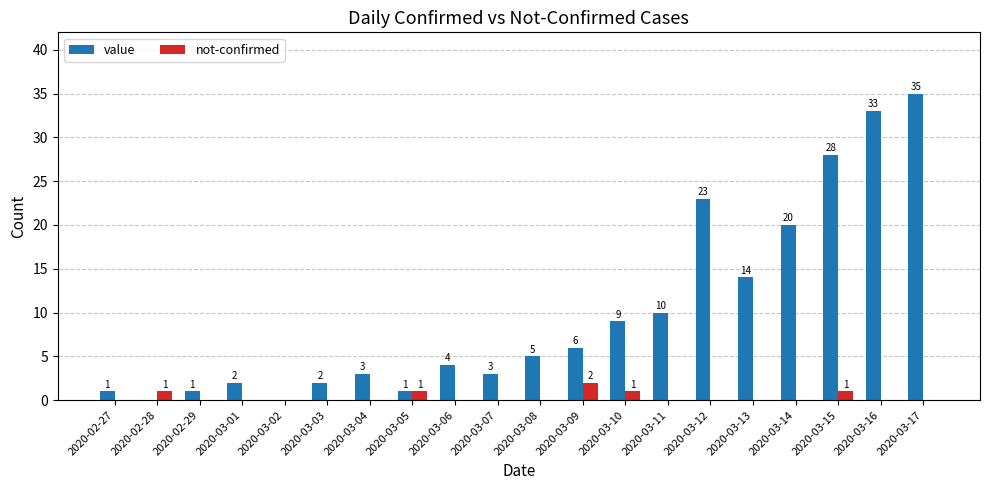

True or false: not-confirmed has a value of 0 at 2020-03-17.

True